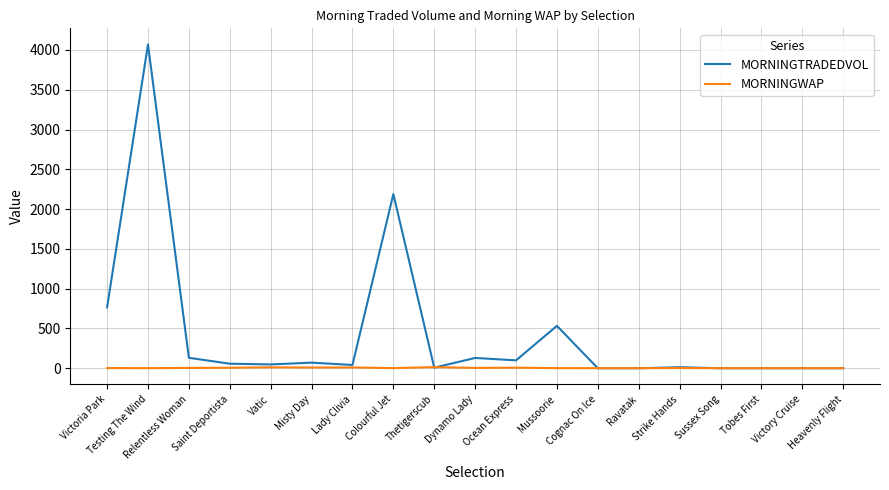

Count the number of data series in this chart.

2